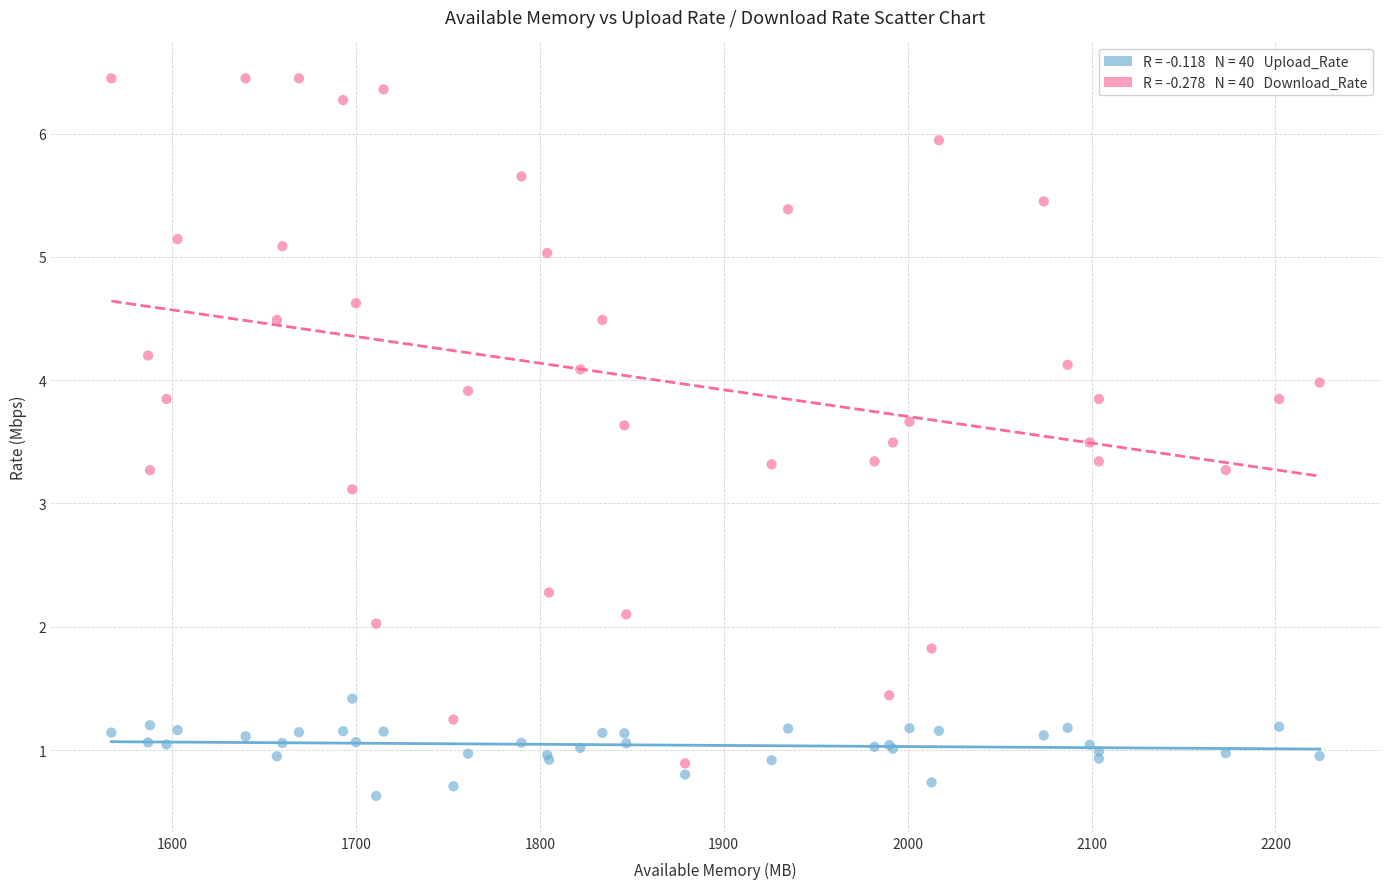

Across all series, what Y value is closest to 3?

3.1